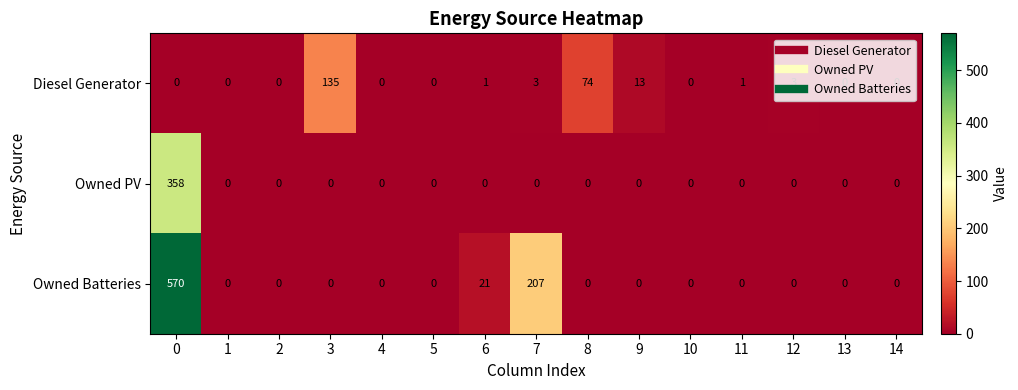

What is the total value across all series at 8?

74